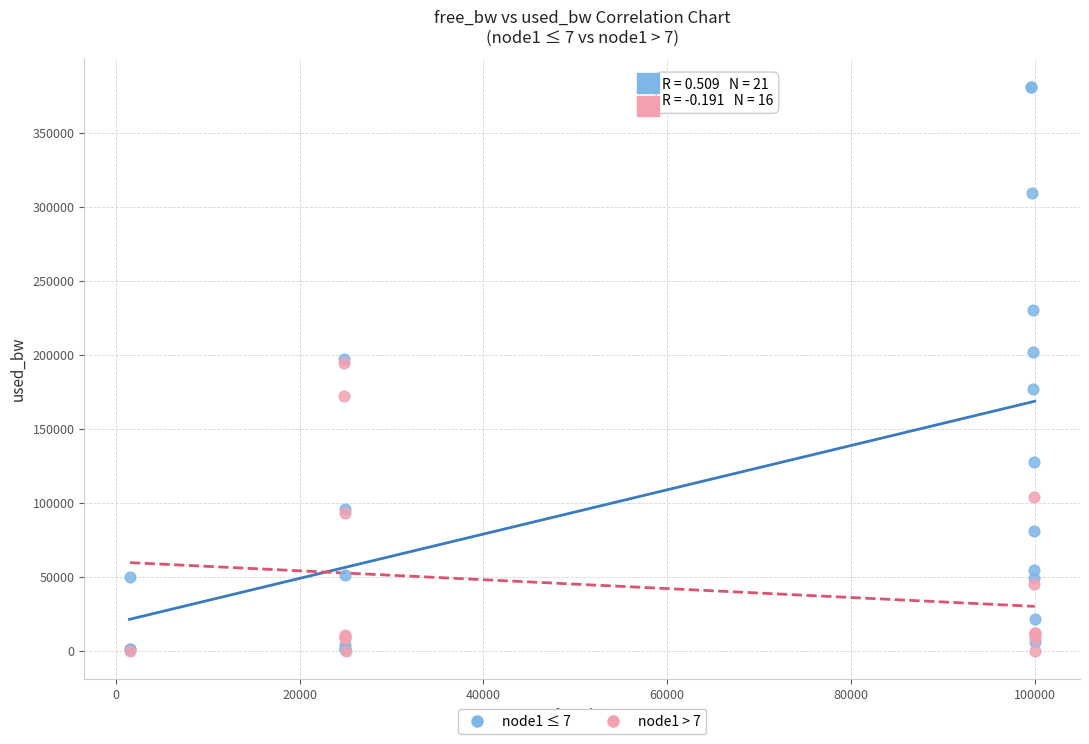

Which series reaches the maximum Y coordinate?

node1 ≤ 7